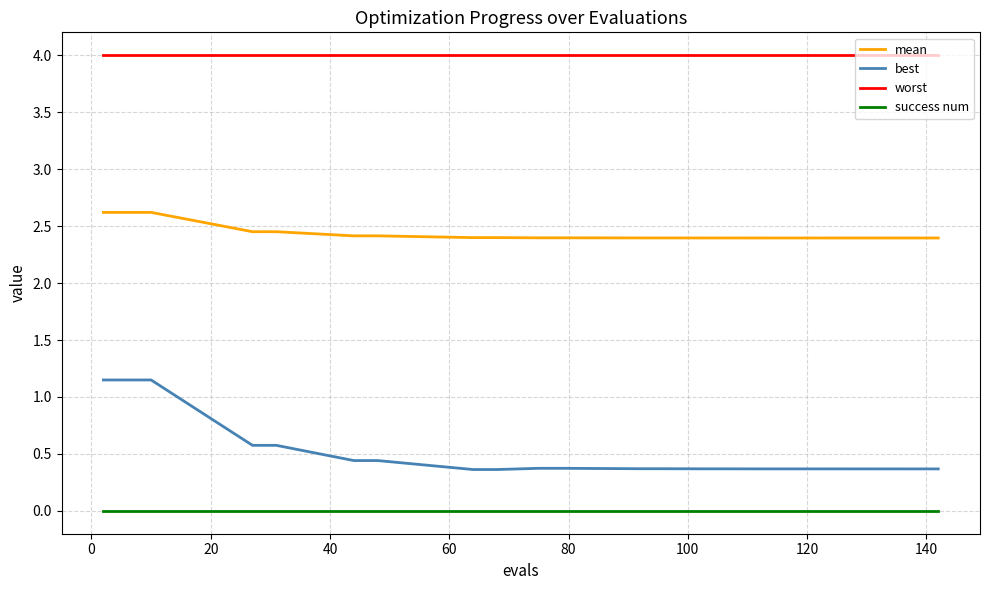

True or false: worst and success num intersect in this chart.

False